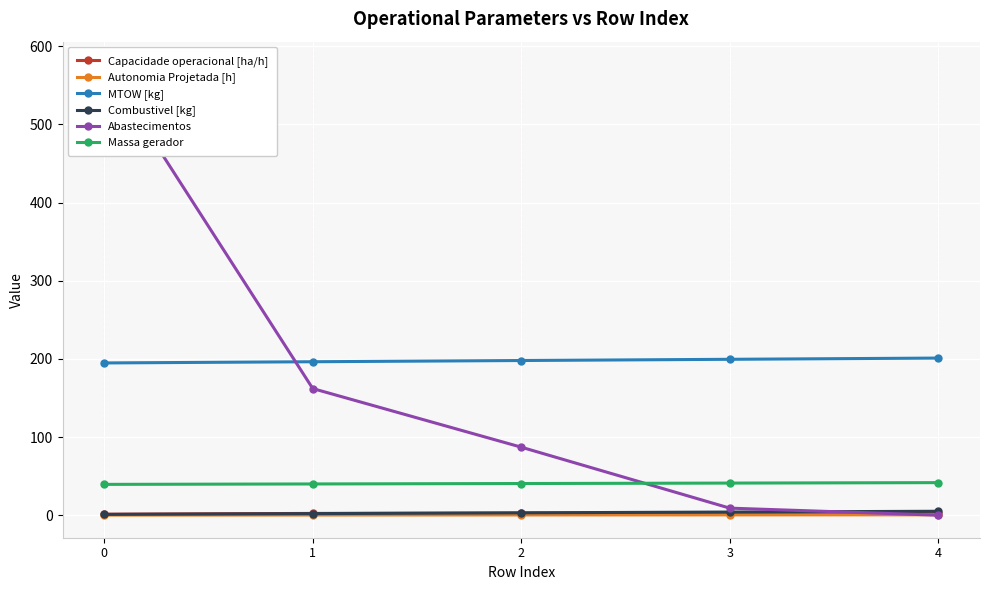

The value of Capacidade operacional [ha/h] at 0 is 1.2. True or false?

True